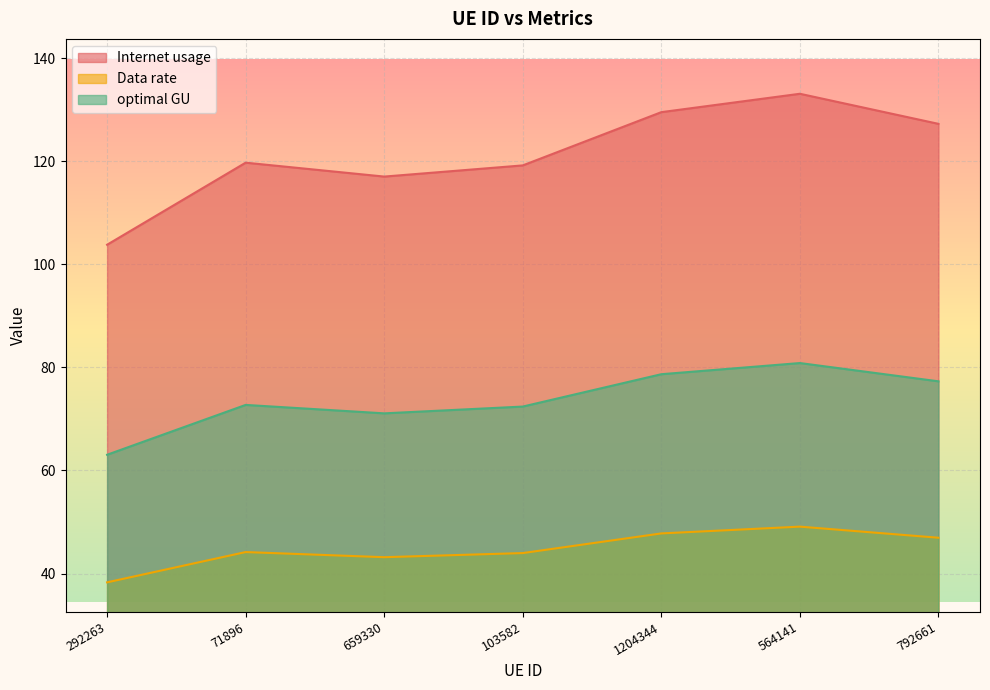

List the series in order of their peak value, lowest first.

Data rate, optimal GU, Internet usage